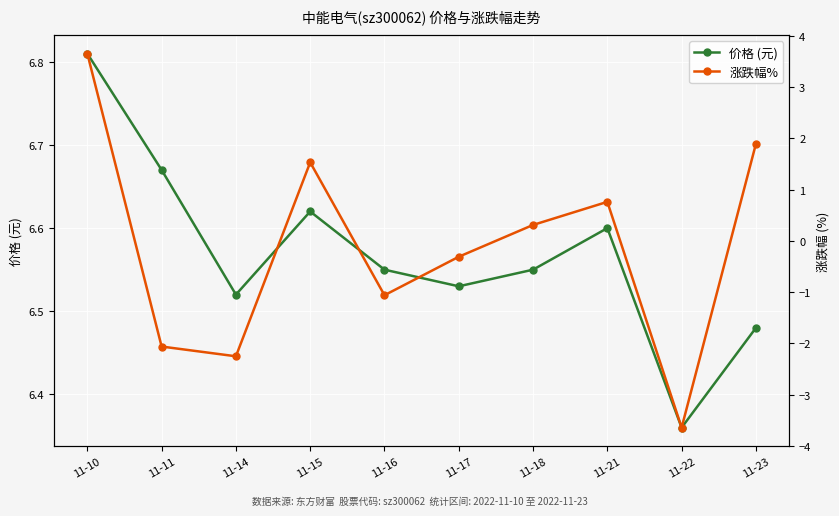

What is the value of the 价格 (元) point at the 3rd from the left?

6.5